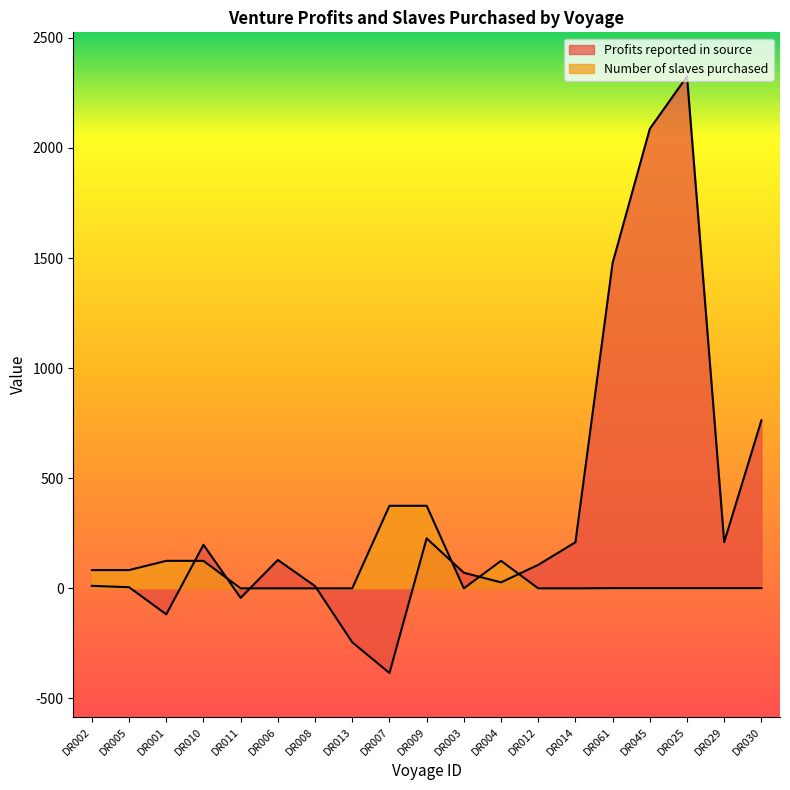

True or false: Number of slaves purchased has a value of -243.6 at DR012.

False